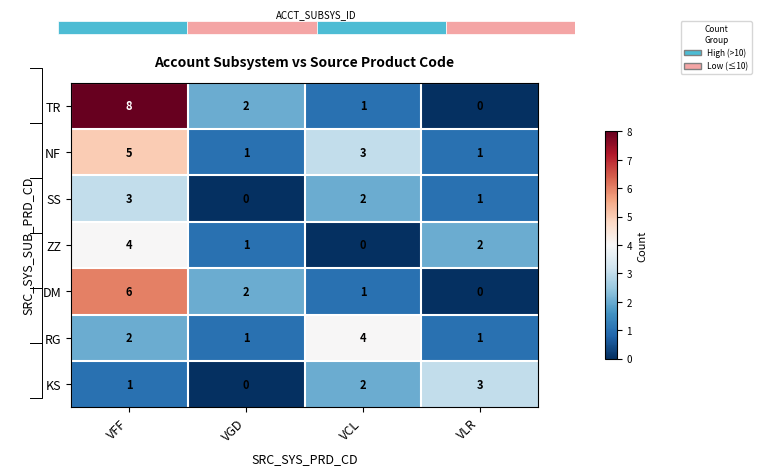

Which series has the largest range (max minus min)?

TR